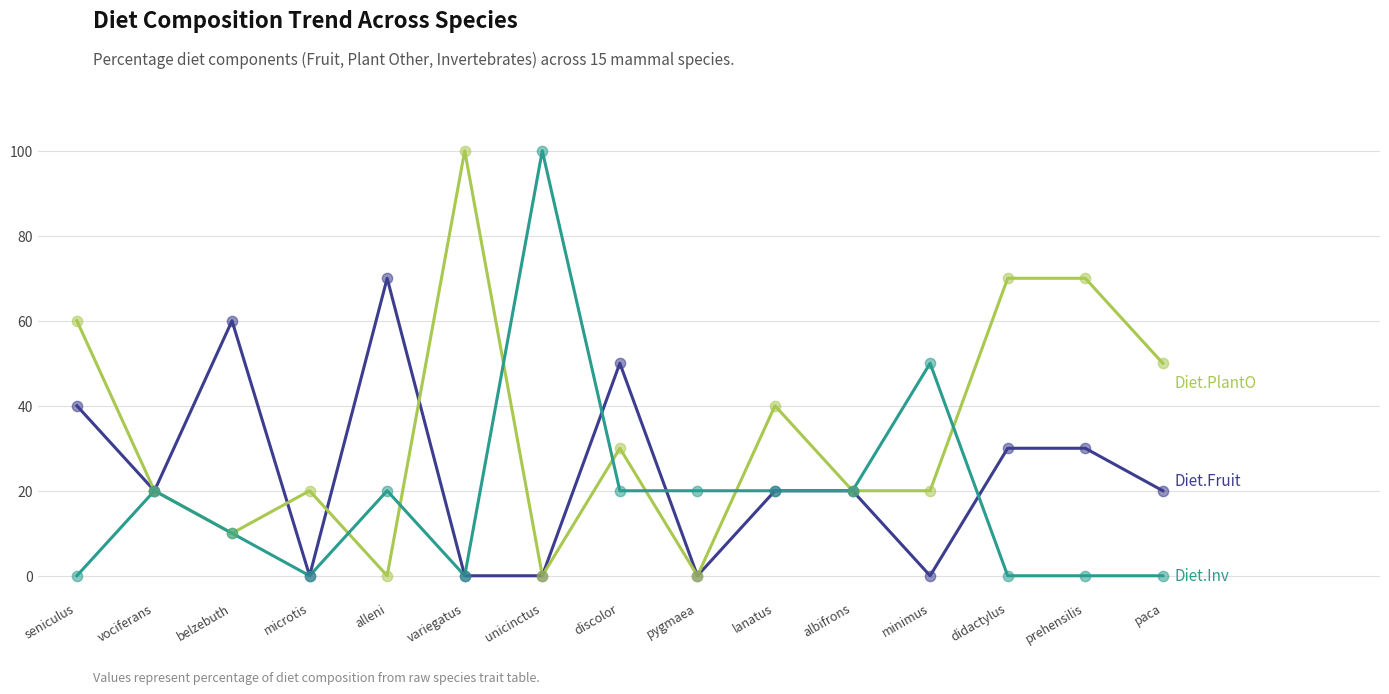

What is the total value across all series at paca?

70